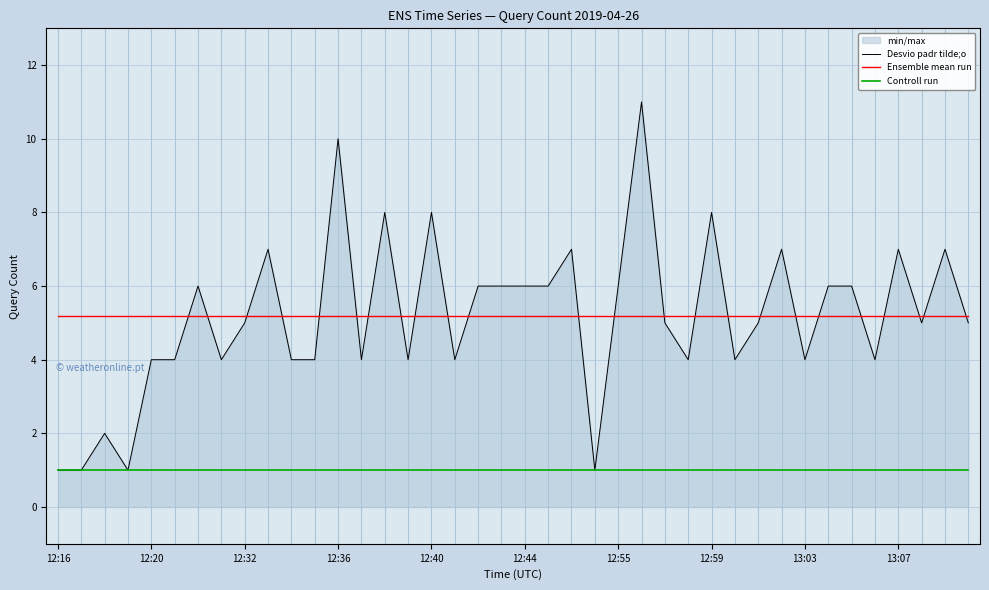

True or false: Desvio padr tilde;o and Controll run cross at least once.

False